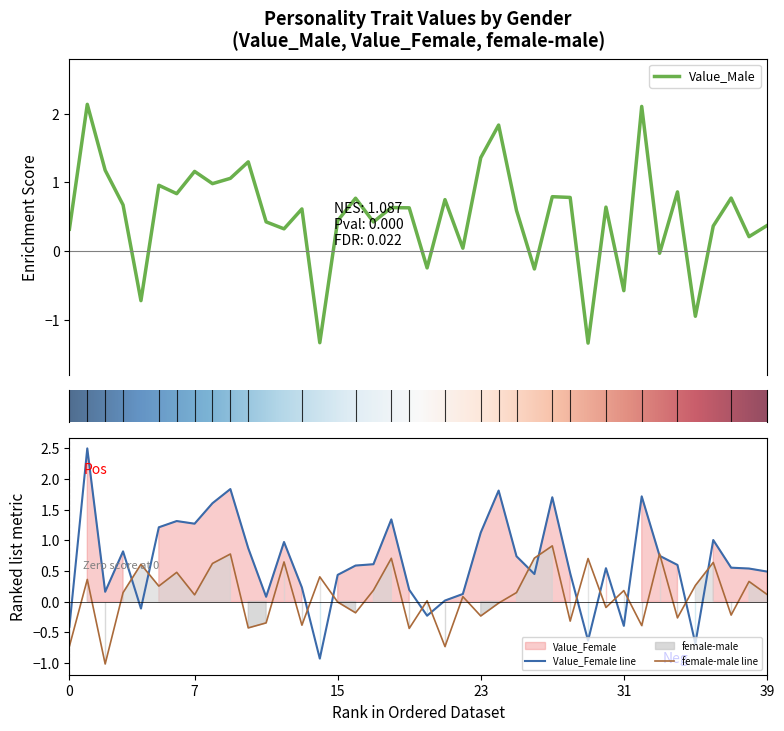

List the series in order of their peak value, lowest first.

female-male, Value_Male, Value_Female